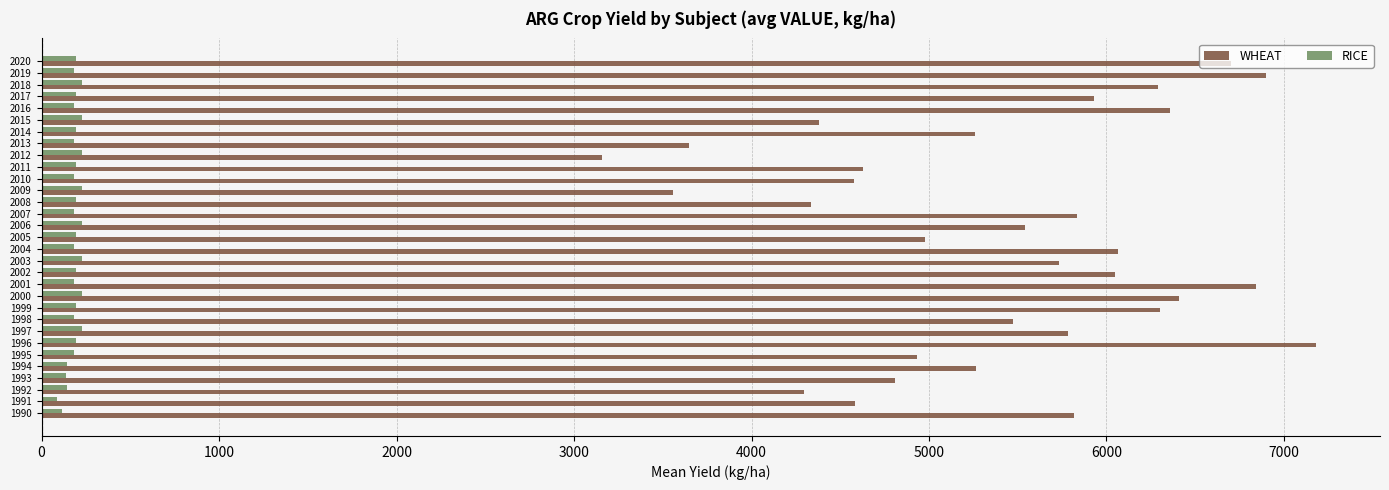

Is the value of WHEAT at 1993 greater than the value of RICE at 1999?

Yes